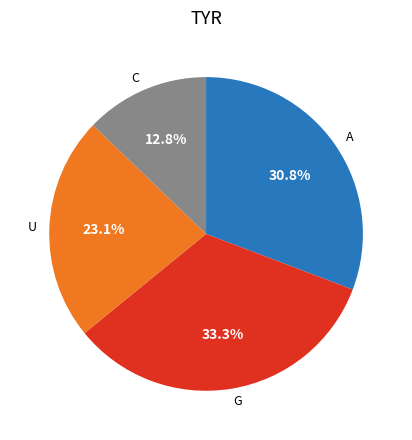

Approximately how many times larger is the value at A compared to G?

0.9